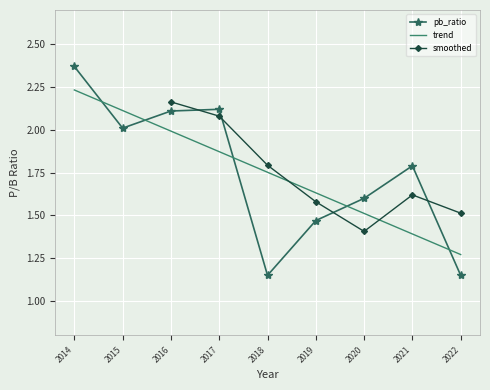

Where do pb_ratio and trend first cross each other?

2014 and 2015